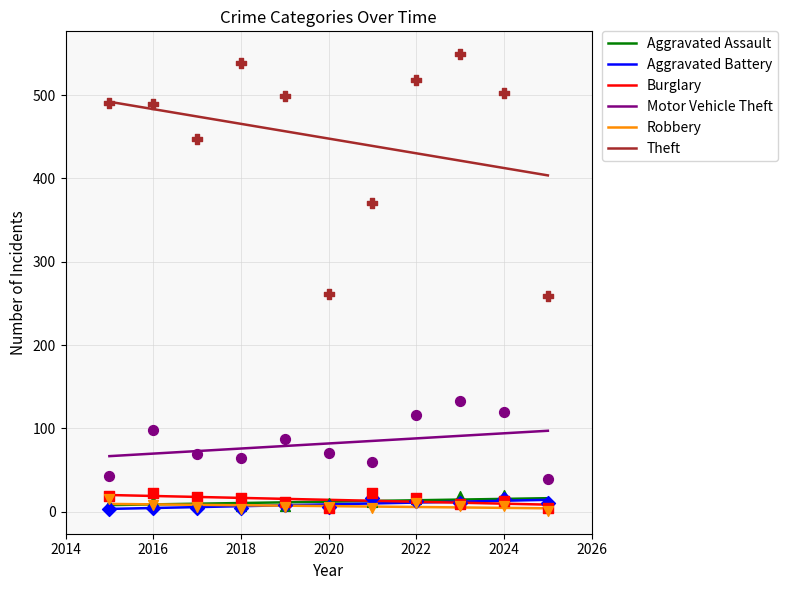

Is the value of Burglary at 2017 greater than the value of Aggravated Battery at 2016?

Yes